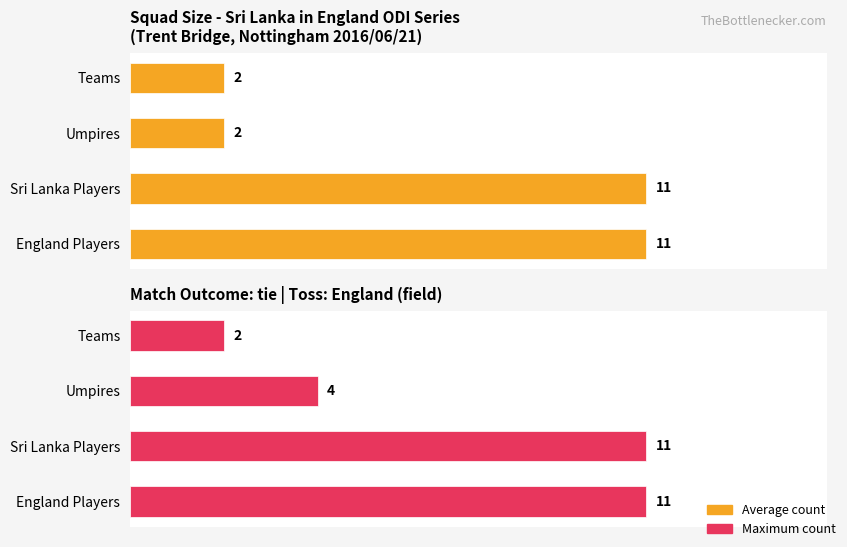

Is it true that Average count equals 11 at Sri Lanka Players?

True